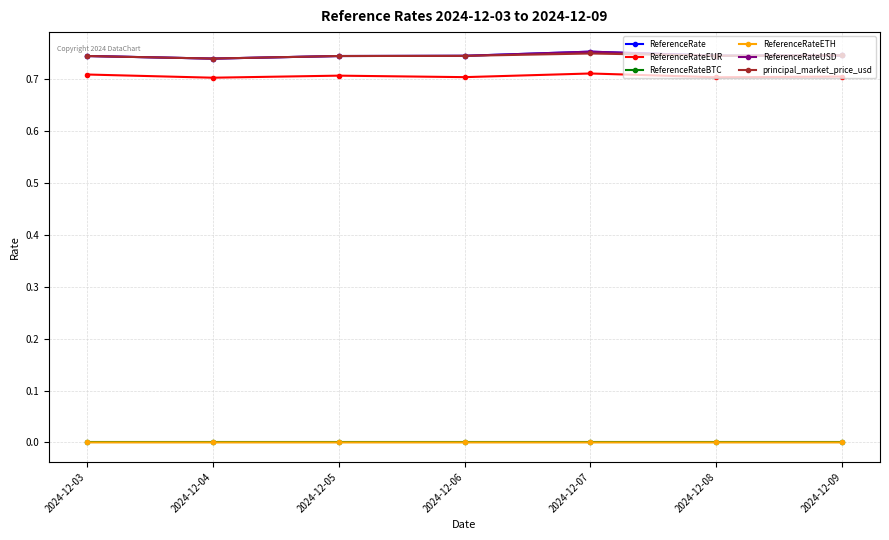

Does the chart have visible grid lines?

Yes